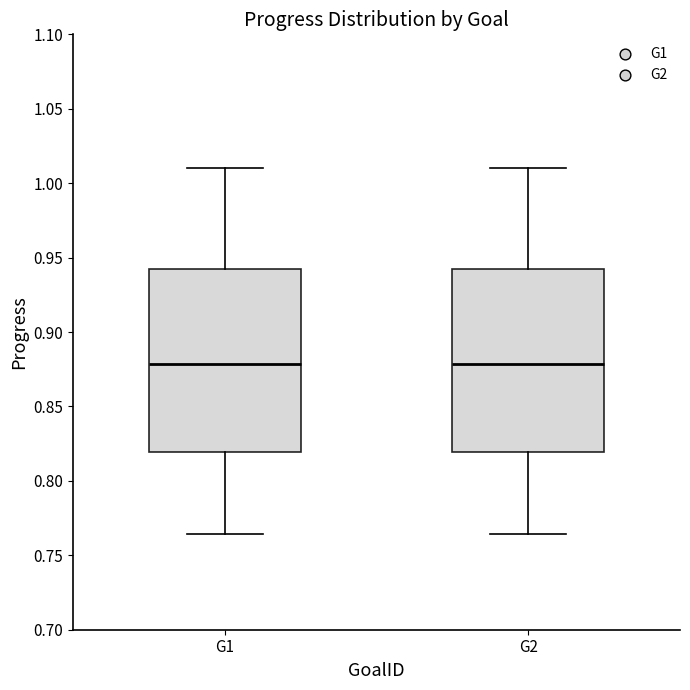

Reading left to right, transcribe this box plot: for each box, give where its median line is, the range the box spans, and where its two whiskers end, as read against the y-axis. The values are not printed on the chart, so give them approximately, as read against the axis.

G1: median 0.880, box 0.820 to 0.940, whiskers 0.765 to 1.010
G2: median 0.880, box 0.820 to 0.940, whiskers 0.765 to 1.010